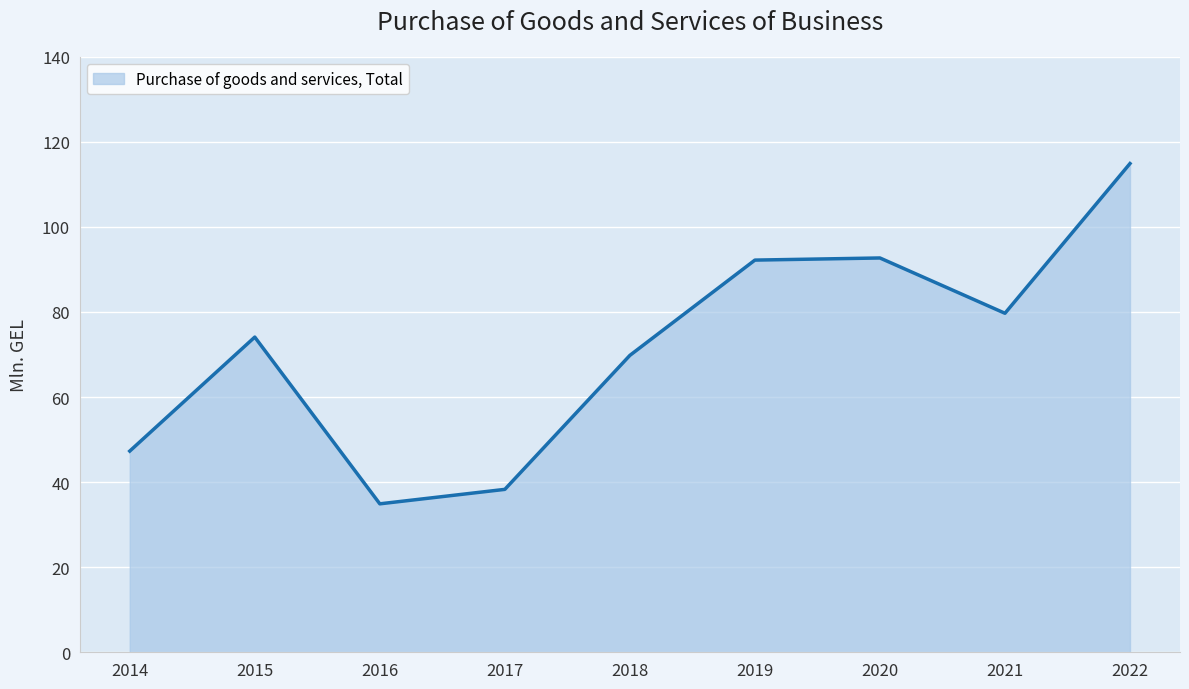

Approximately how many times larger is the value at 2019 compared to 2017?

2.4